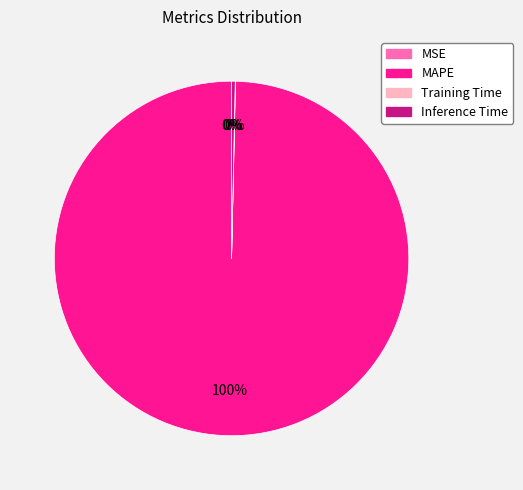

Does MAPE represent more than half of the total?

Yes